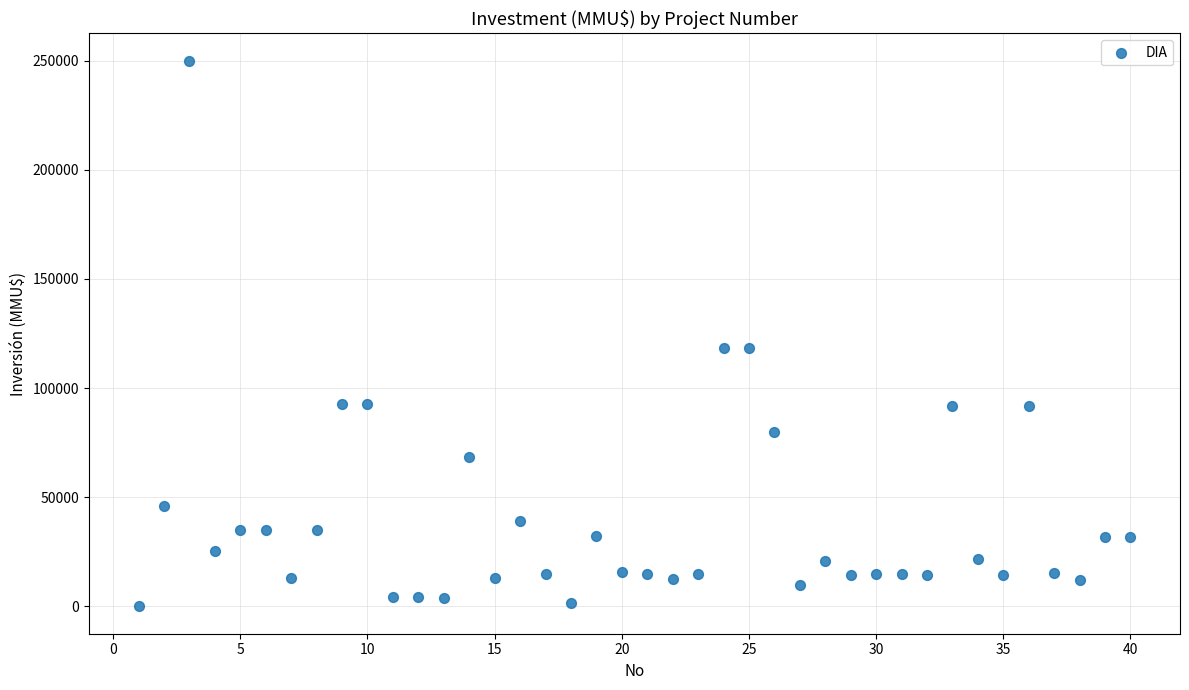

What is the range of Y values (max minus min)?

250000